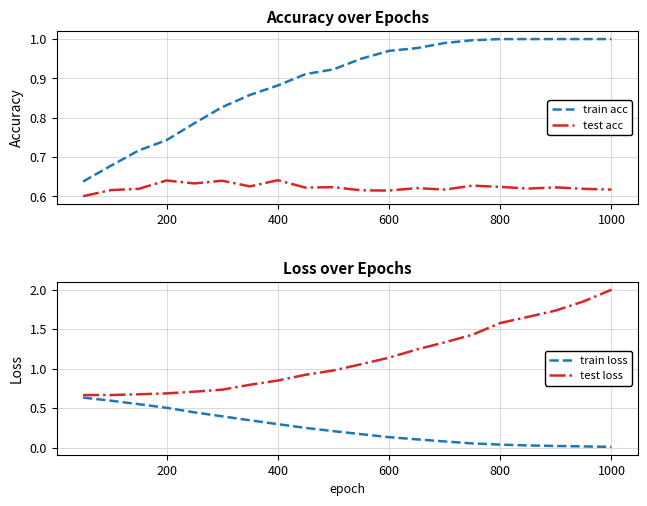

True or false: test acc and train acc intersect in this chart.

False